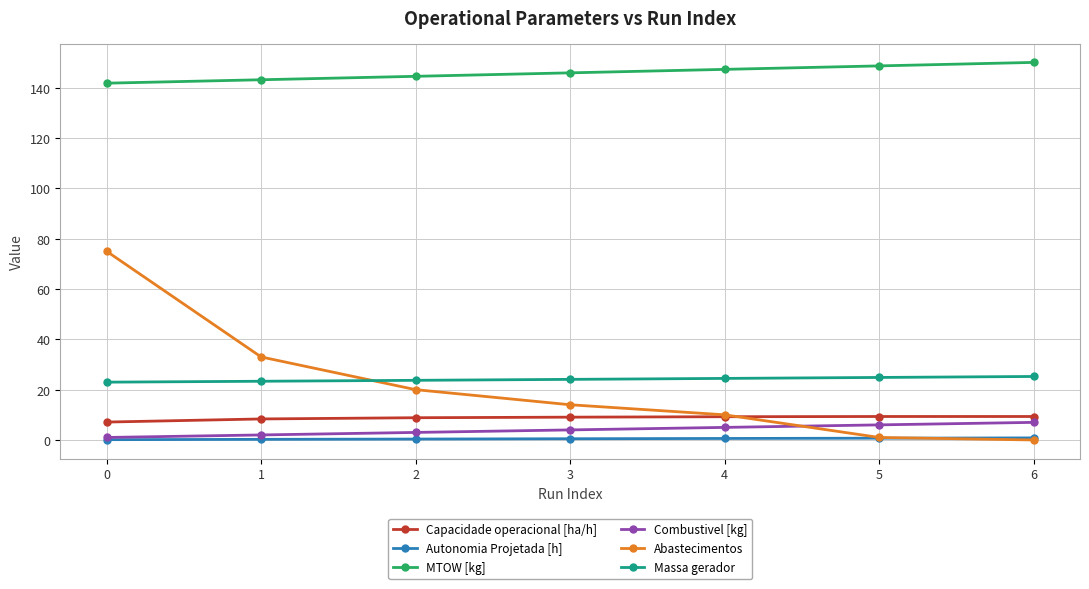

At 1, list the series in order from smallest to largest.

Autonomia Projetada [h], Combustivel [kg], Capacidade operacional [ha/h], Massa gerador, Abastecimentos, MTOW [kg]